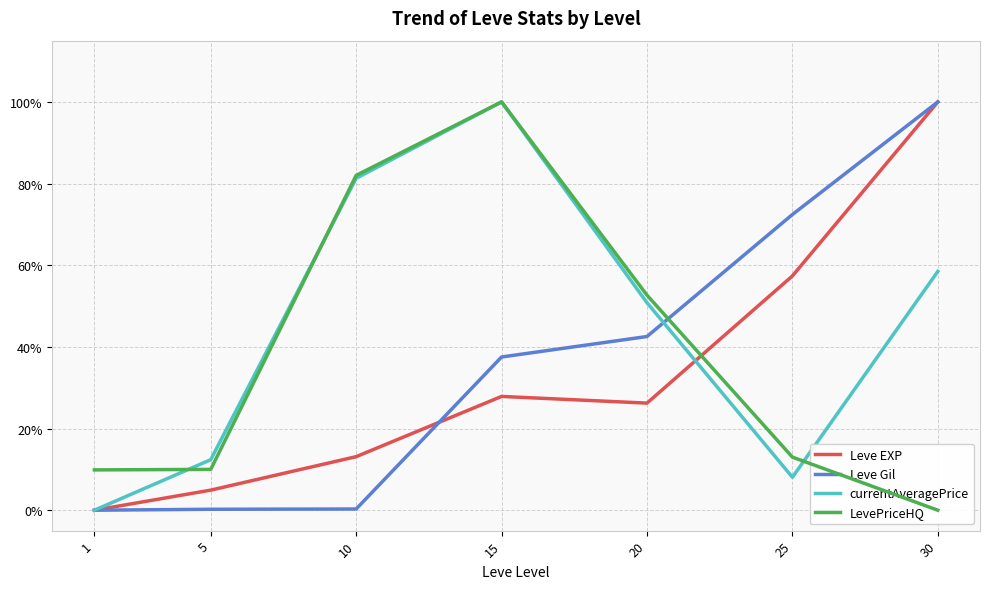

Reading left to right, extract all data points from this chart.

Leve EXP: 1=0.0	5=4.9	10=13.1	15=27.9	20=26.2	25=57.4	30=100.0
Leve Gil: 1=0.0	5=0.2	10=0.3	15=37.5	20=42.5	25=72.4	30=100.0
currentAveragePrice: 1=0.0	5=12.4	10=81.3	15=100.0	20=50.8	25=8.1	30=58.5
LevePriceHQ: 1=9.9	5=10.0	10=82.0	15=100.0	20=52.7	25=13.0	30=0.0